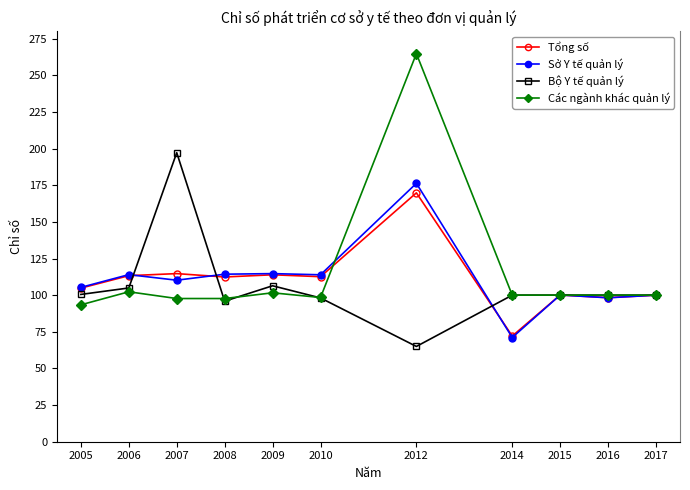

What is the average value of the Bộ Y tế quản lý series?

106.2